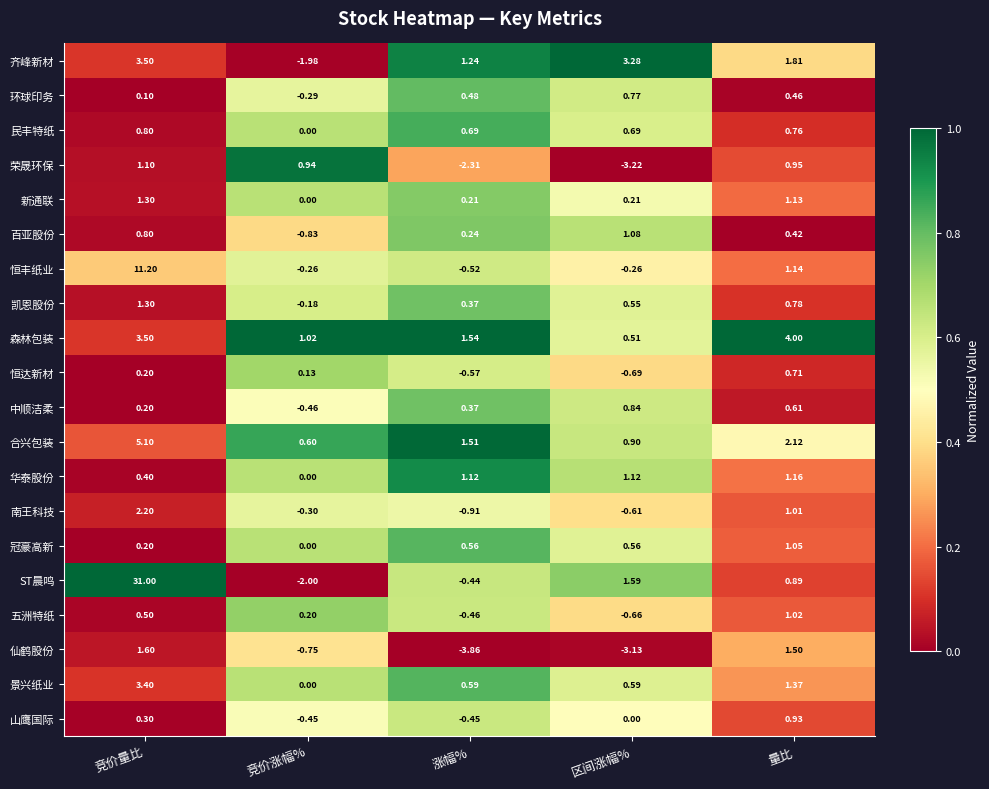

Between 竞价量比 and 涨幅%, which series saw the biggest shift?

ST晨鸣